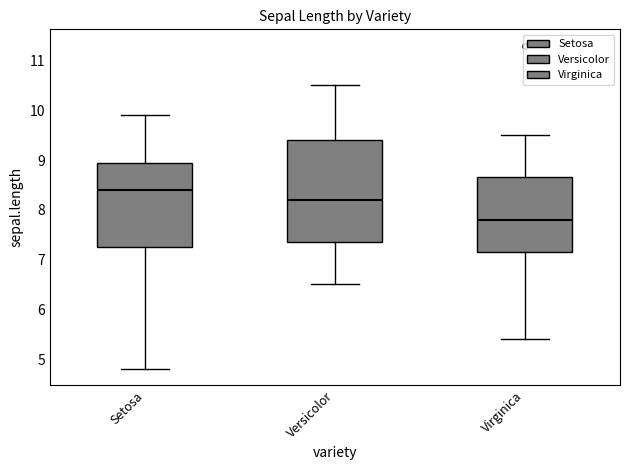

Reading left to right, transcribe this box plot: for each box, give where its median line is, the range the box spans, and where its two whiskers end, as read against the y-axis. The values are not printed on the chart, so give them approximately, as read against the axis.

Setosa: median 8.4, box 7.3 to 9.0, whiskers 4.8 to 9.9
Versicolor: median 8.2, box 7.4 to 9.4, whiskers 6.5 to 10.5
Virginica: median 7.8, box 7.2 to 8.7, whiskers 5.4 to 9.5